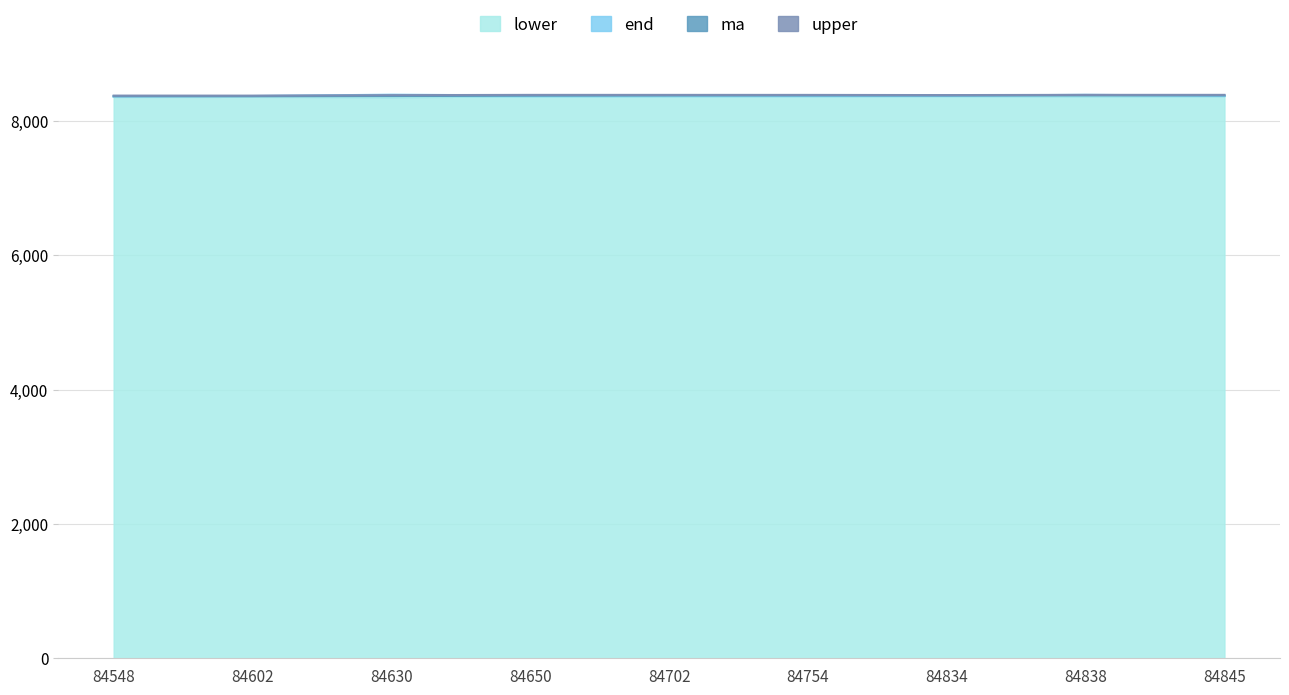

True or false: upper and ma cross at least once.

False